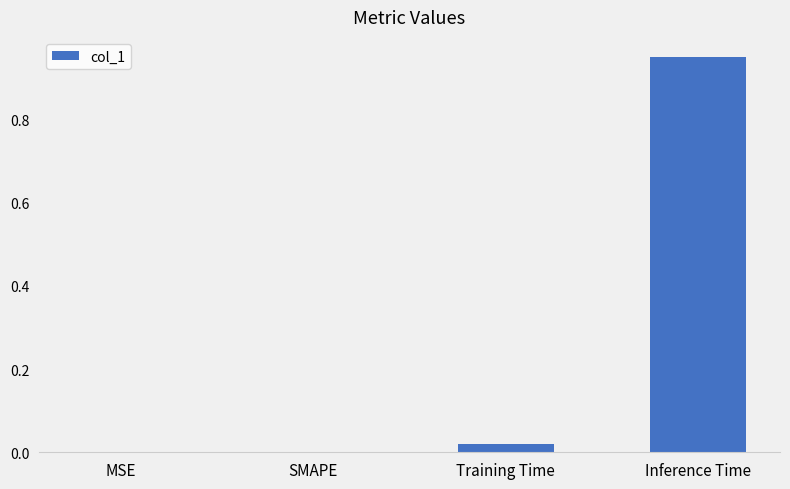

What is the change in value from SMAPE to Inference Time?

+1.0